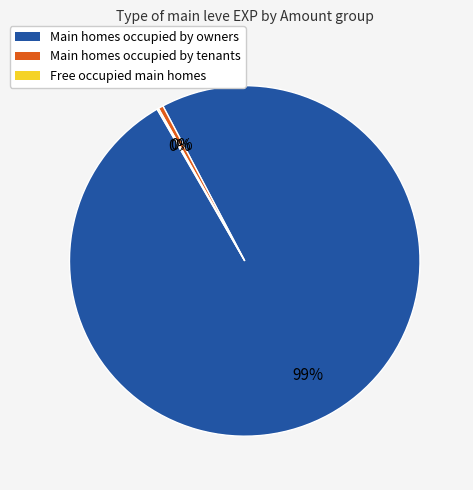

Which slice is the largest?

Main homes occupied by owners